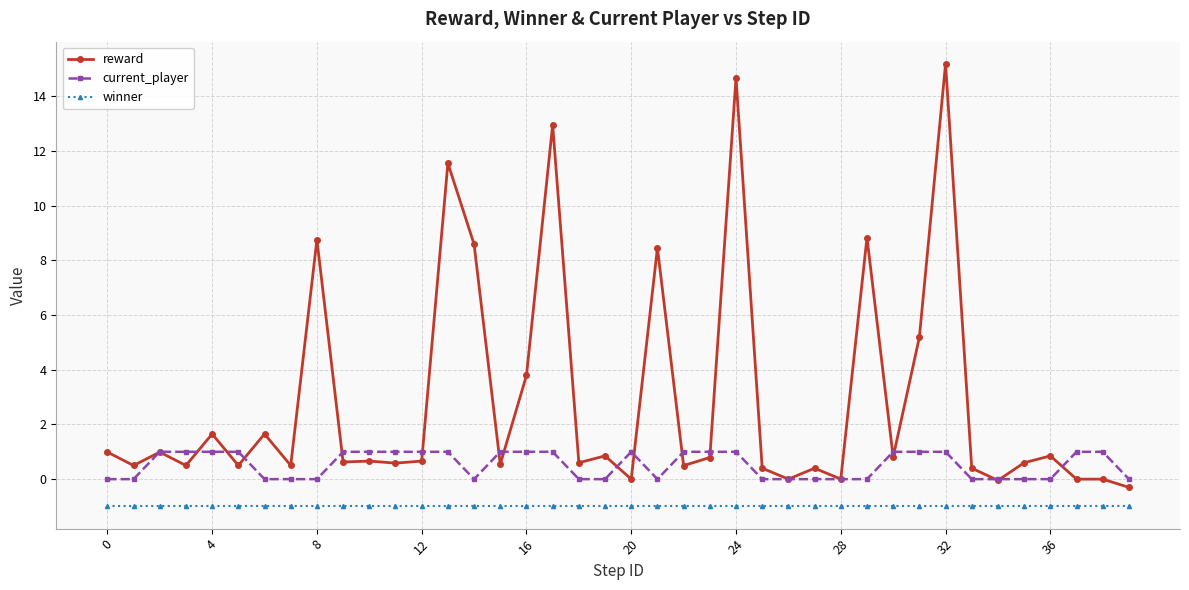

Which series has the widest spread of values?

reward